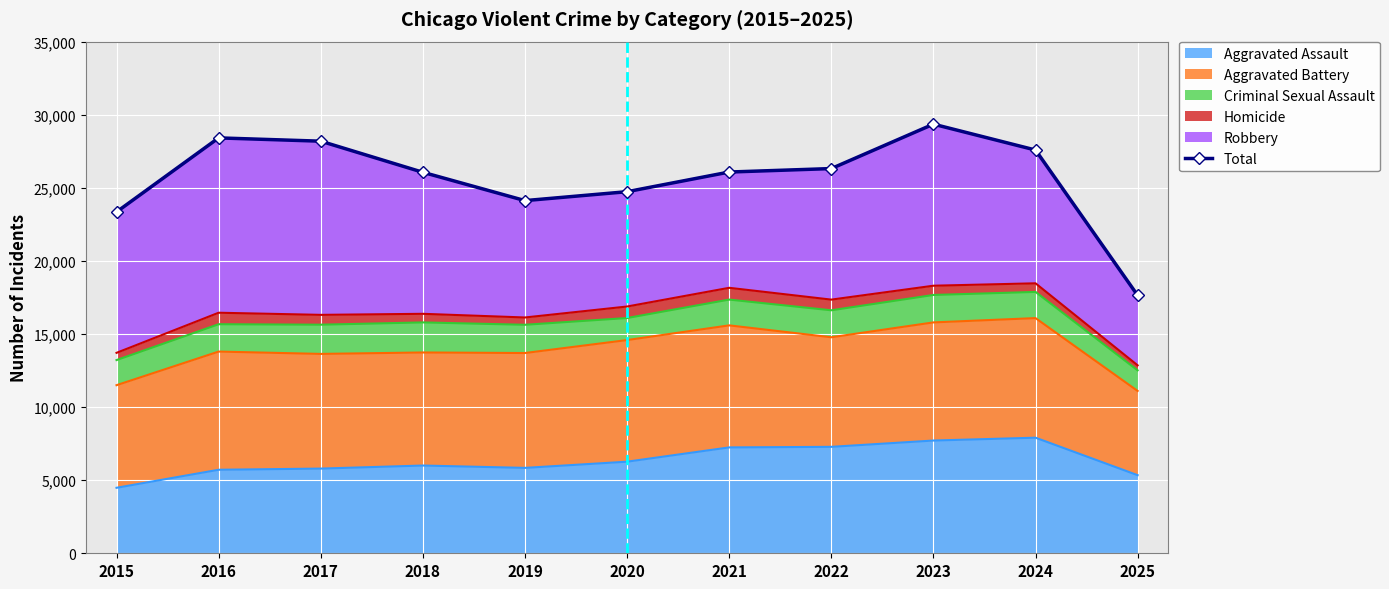

How many data points are less than 26080?

5